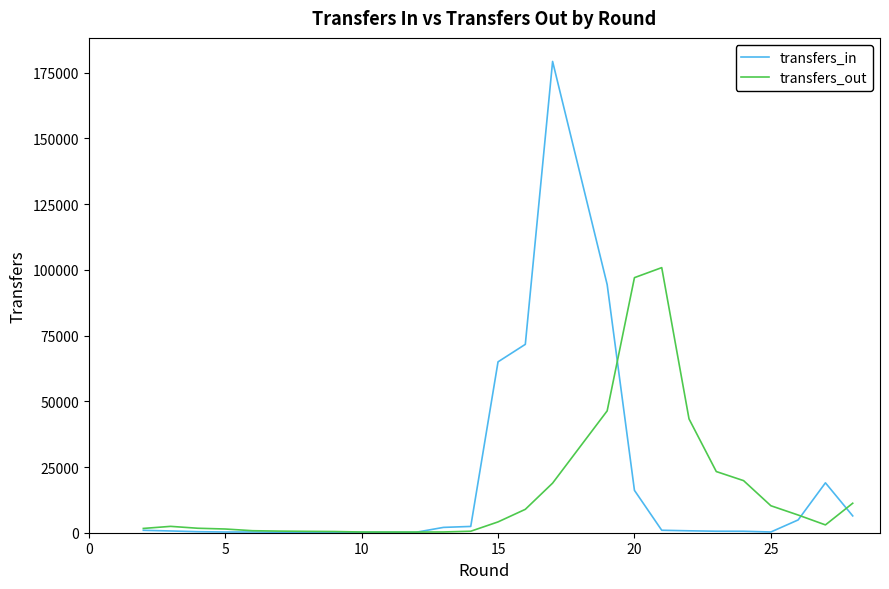

Rank the series by their average value, from highest to lowest.

transfers_in, transfers_out